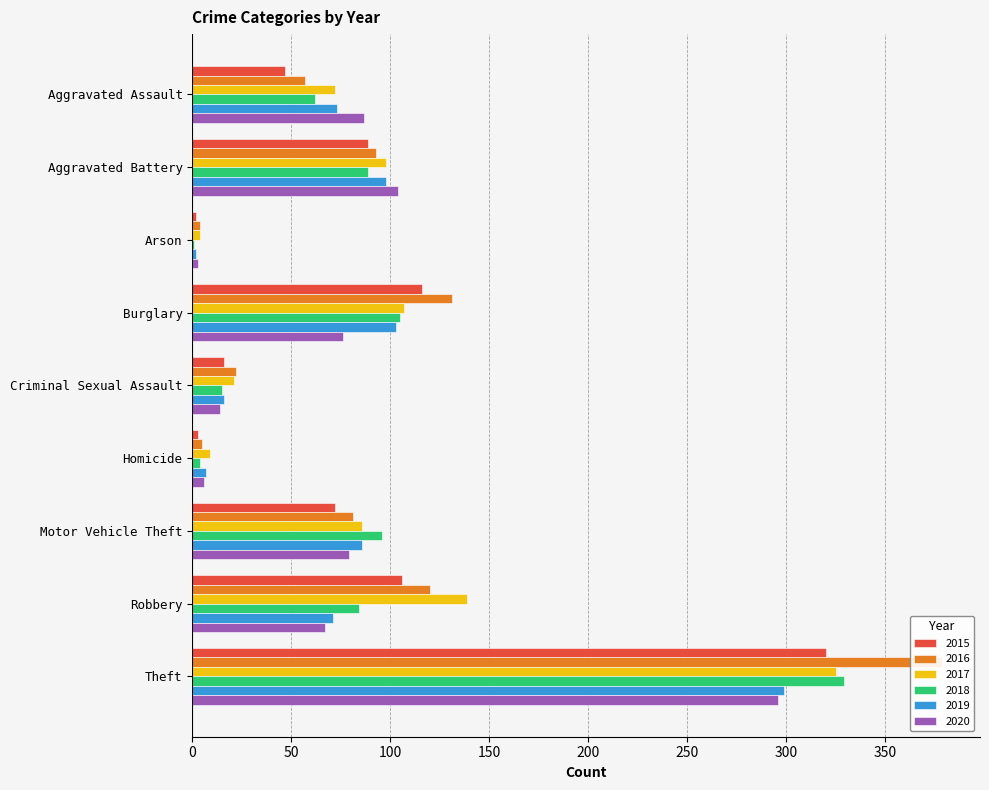

How many bars are there in each group?

6